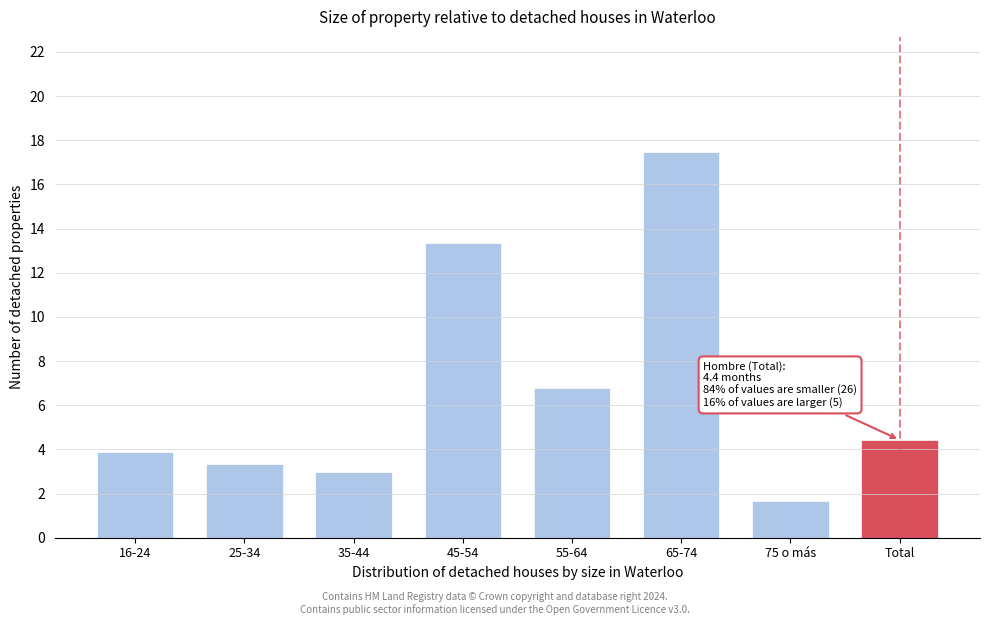

Reading left to right, what are all the values shown in this chart?

3.9	3.3	3.0	13.3	6.8	17.4	1.7	4.4